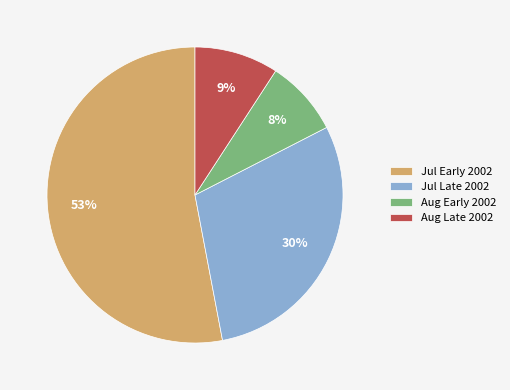

Is there a majority slice in this chart?

Yes